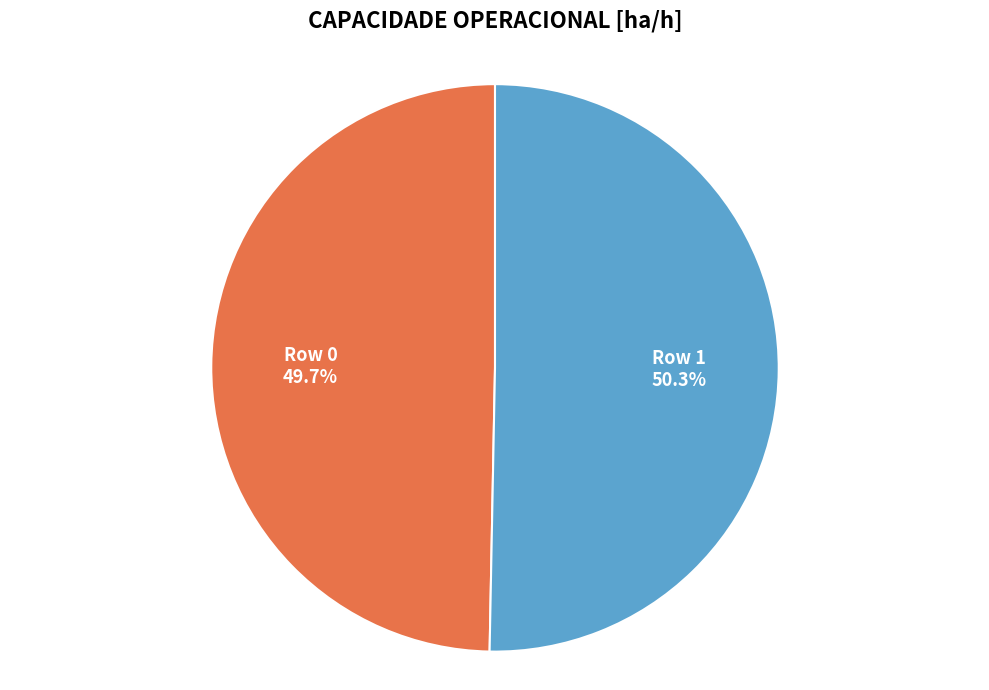

Between Row 0 and Row 1, which is larger?

Row 1